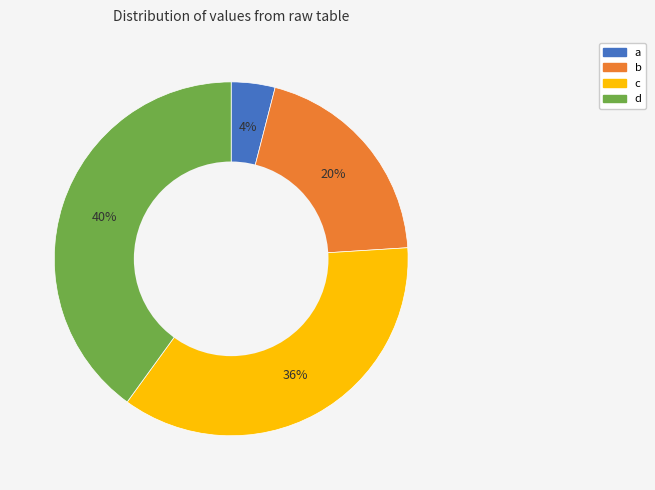

Rank the categories by value from lowest to highest.

a, b, c, d